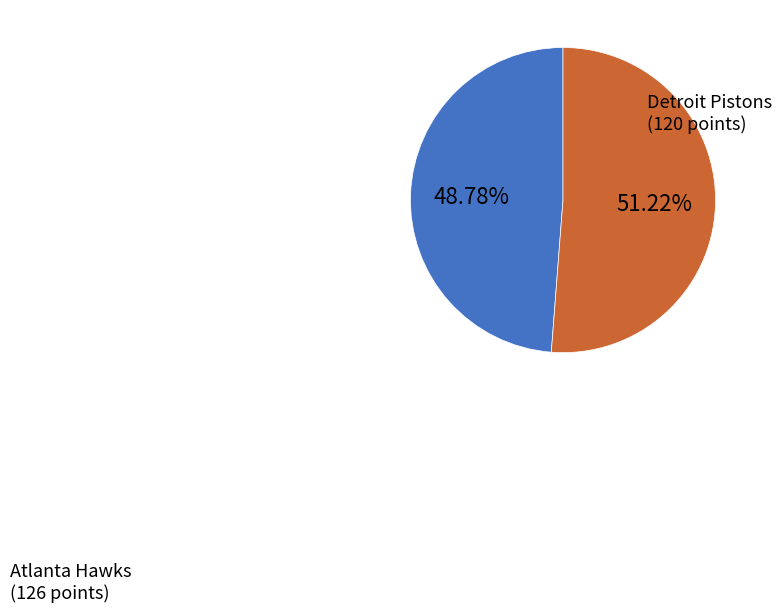

Do Atlanta Hawks and Detroit Pistons together represent more than half of the pie?

Yes